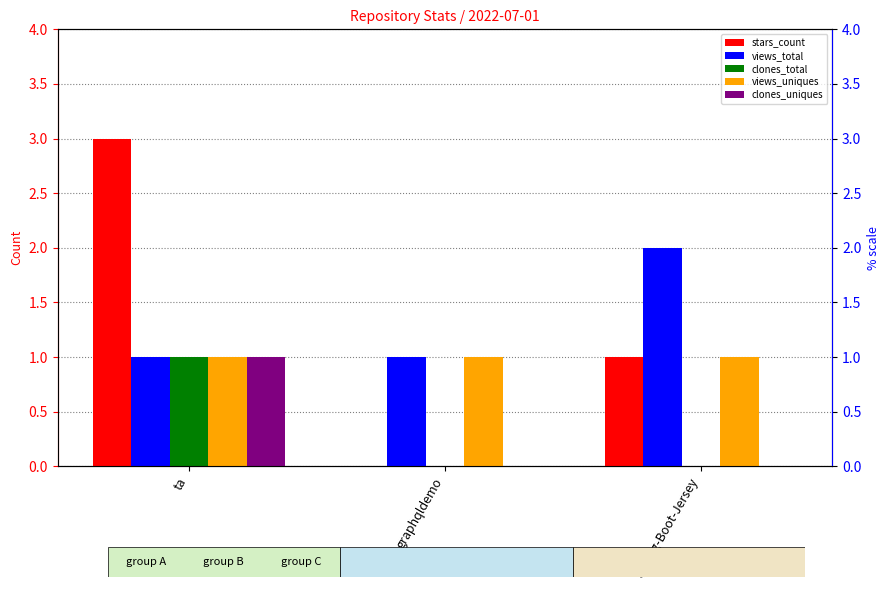

Reading left to right, what are all the values shown in this chart?

stars_count: ta=3	graphqldemo=0	Spring-Boot-Jersey=1
views_total: ta=1	graphqldemo=1	Spring-Boot-Jersey=2
clones_total: ta=1	graphqldemo=0	Spring-Boot-Jersey=0
views_uniques: ta=1	graphqldemo=1	Spring-Boot-Jersey=1
clones_uniques: ta=1	graphqldemo=0	Spring-Boot-Jersey=0